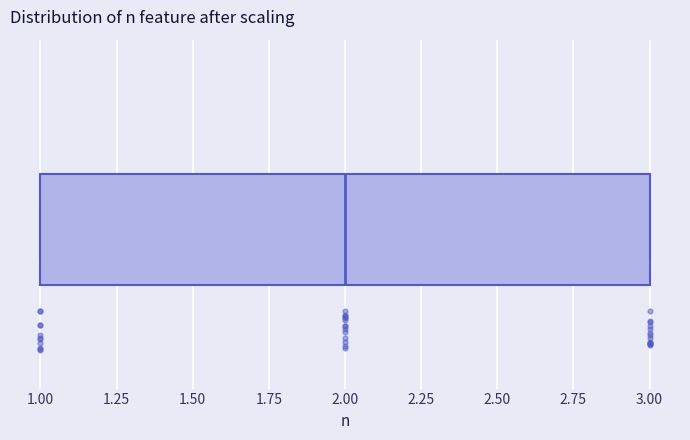

Where is the right edge of the box on the x-axis? The values are not printed on the chart, so give them approximately, as read against the axis.

3